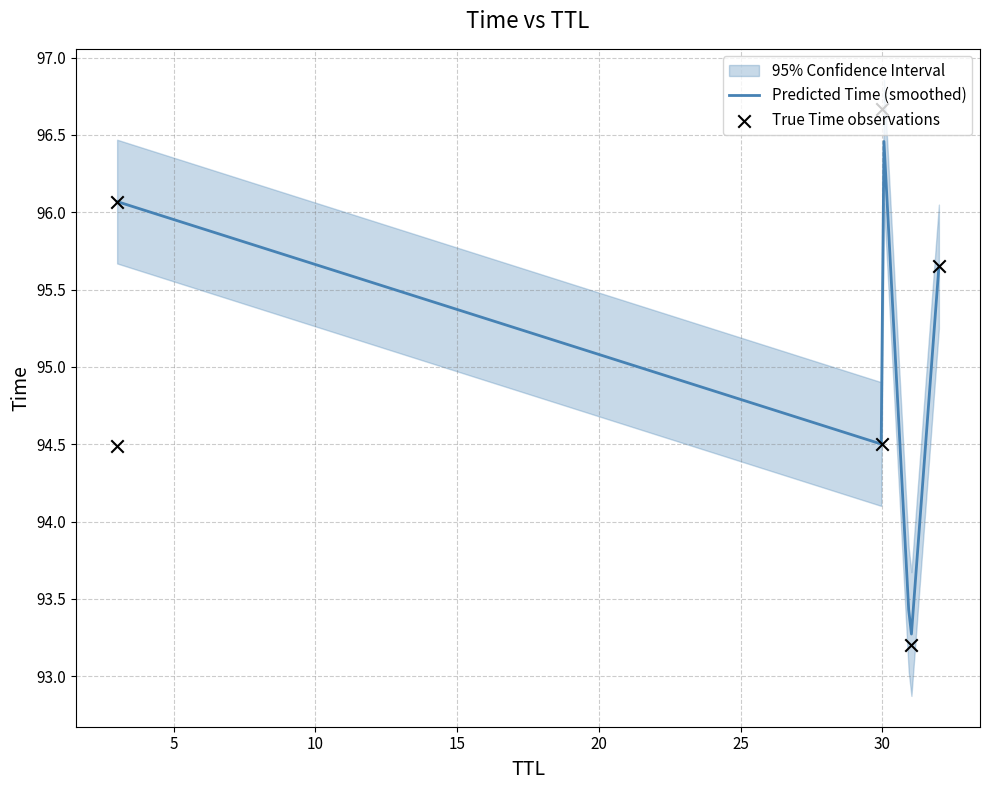

What is the ratio of the value at 30 to the value at 32?

1.0